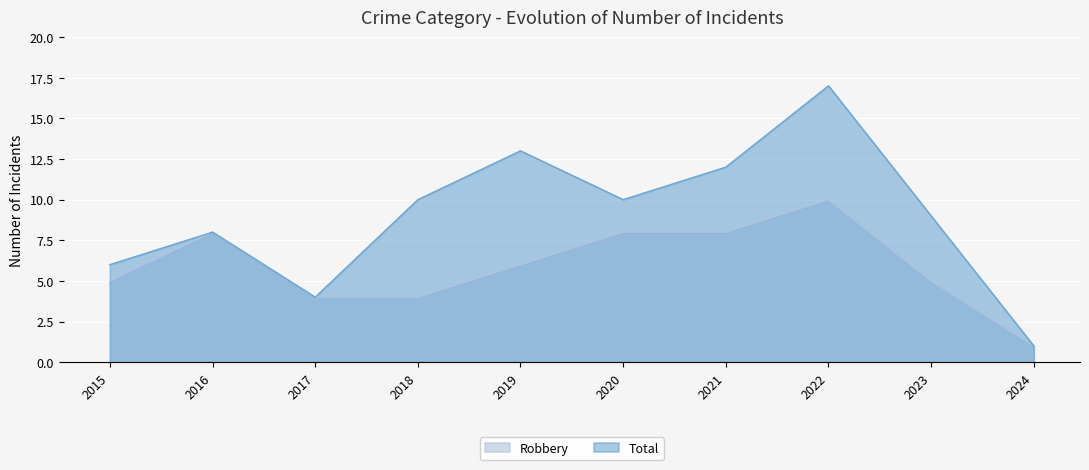

Rank the series at 2020 from lowest to highest value.

Robbery, Total